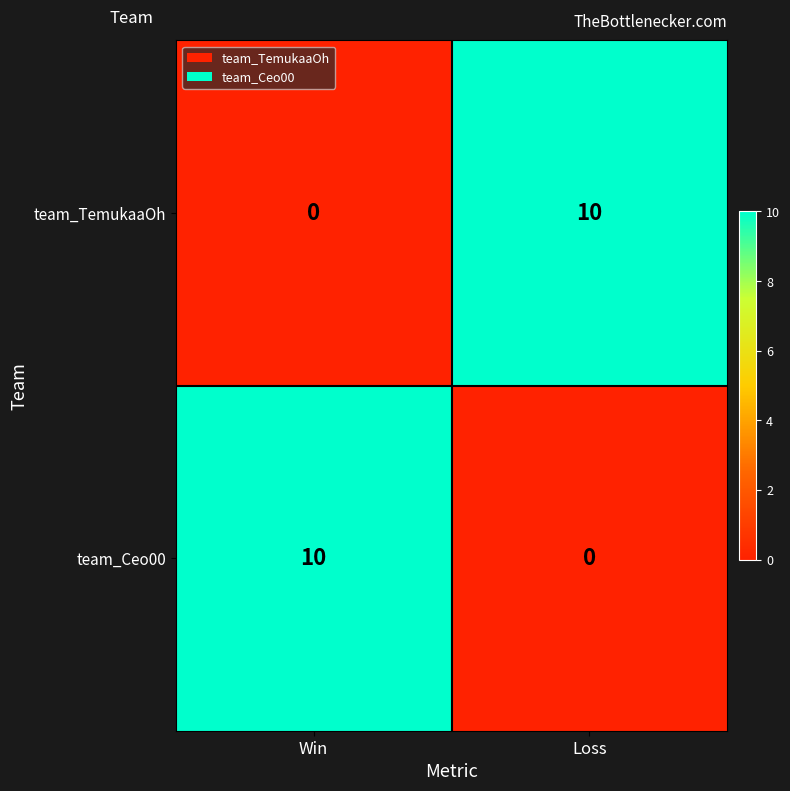

True or false: team_Ceo00 has a value of 3 at Win.

False